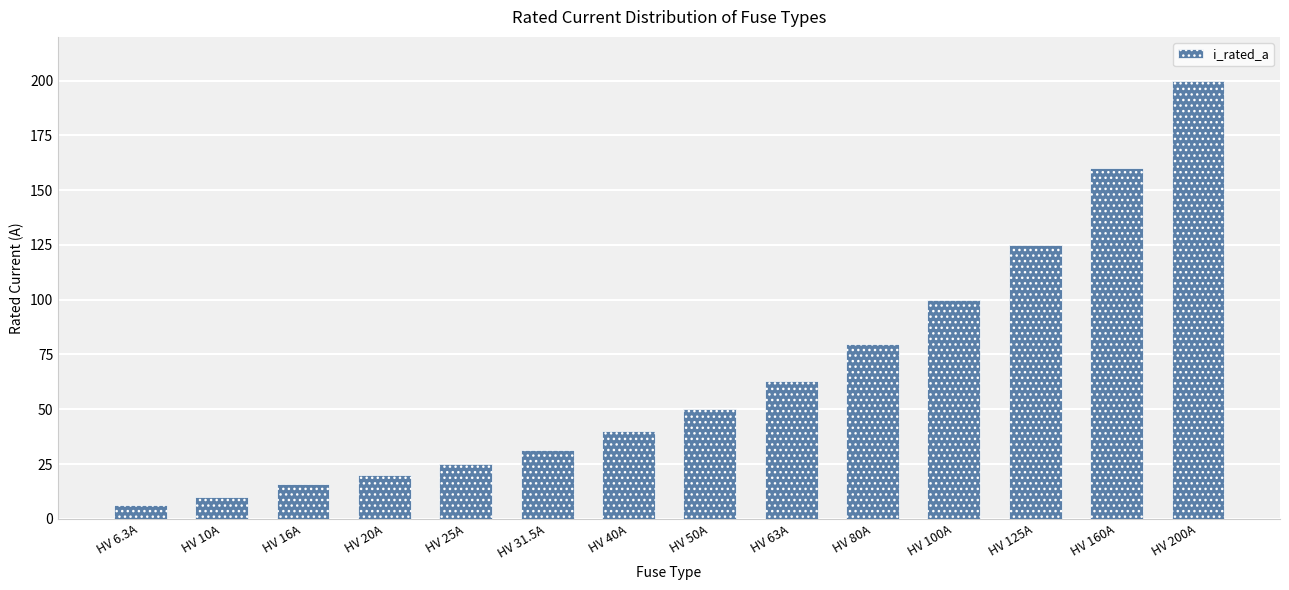

Reading left to right, what are all the values shown in this chart?

6.3	10.0	16.0	20.0	25.0	31.5	40.0	50.0	63.0	80.0	100.0	125.0	160.0	200.0